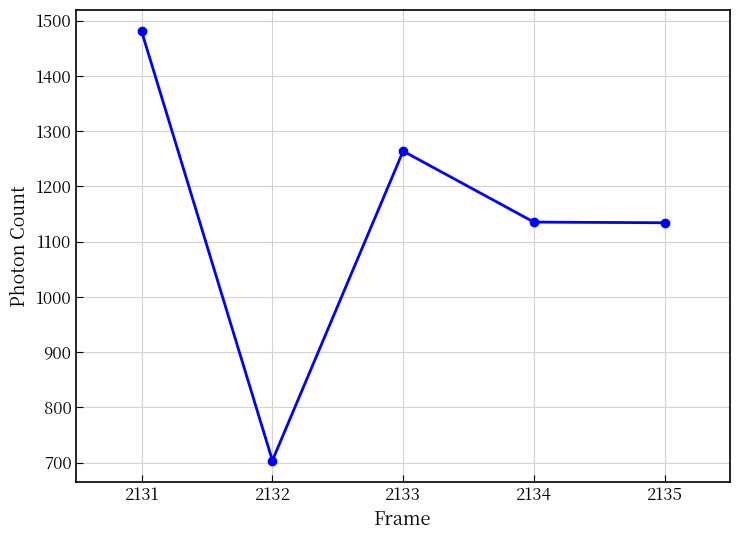

True or false: the data shows 406.4 at 2134.

False